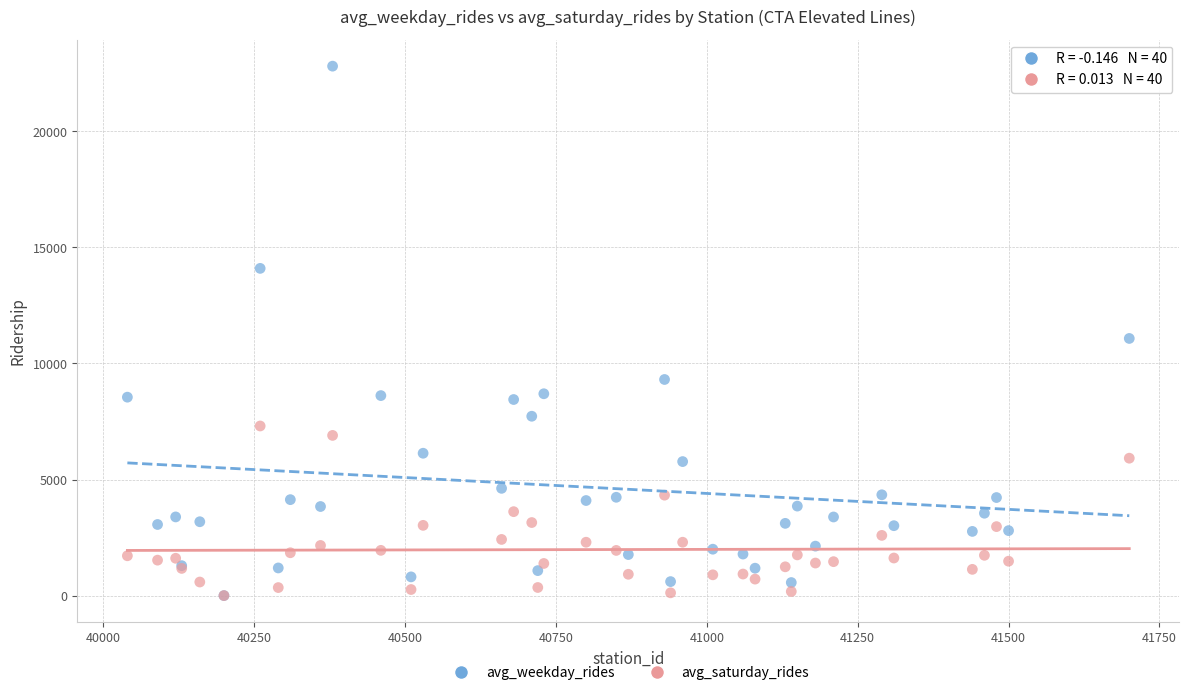

In the avg_weekday_rides series, what Y value is closest to 11405?

11079.3